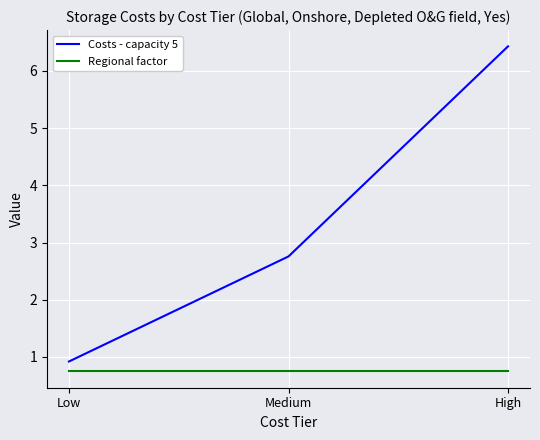

What is the average value of the Regional factor series?

0.7